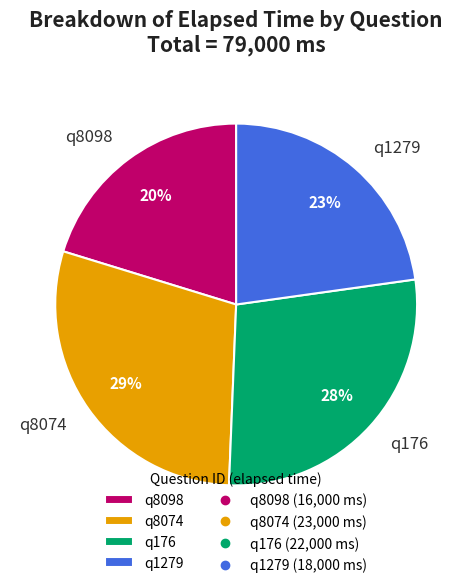

True or false: q176 accounts for 19% of the total.

False